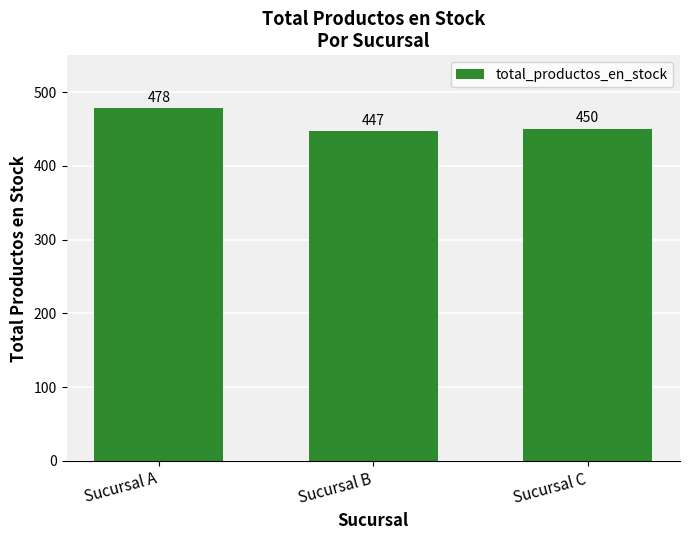

What is the sum of the values at Sucursal A and Sucursal C?

928